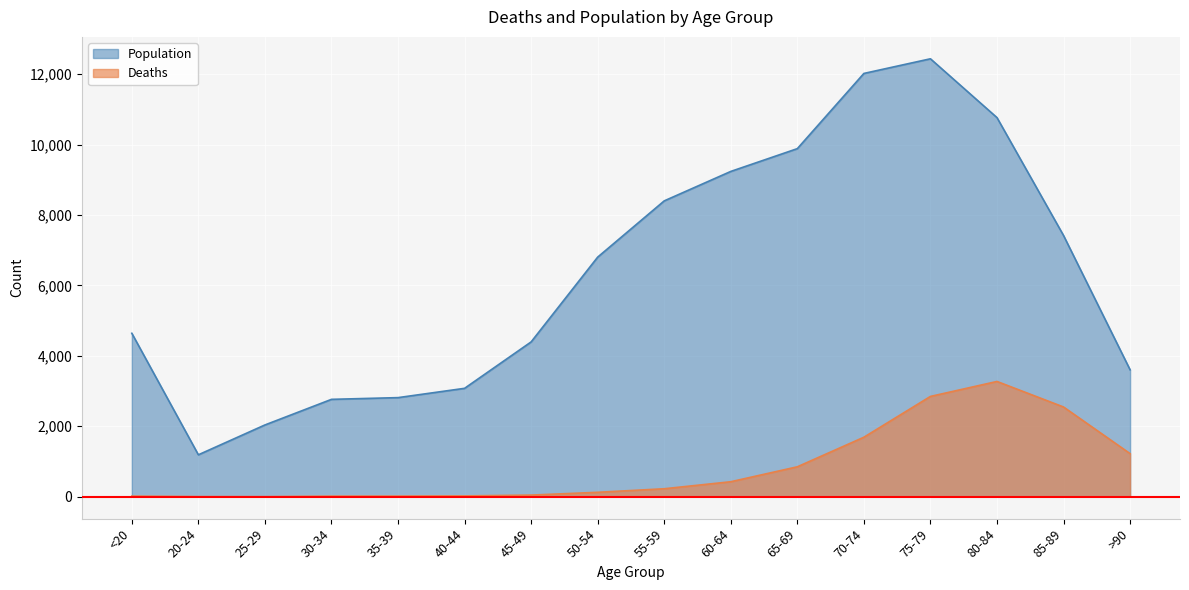

True or false: Deaths and Population cross at least once.

False